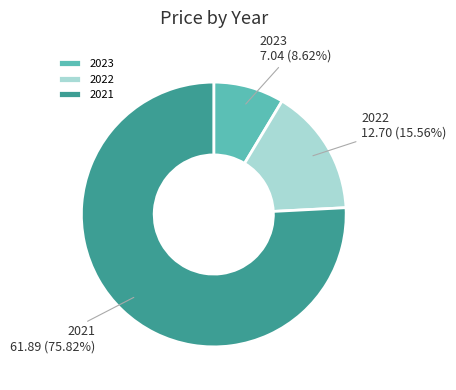

How many slices are in this pie chart?

3